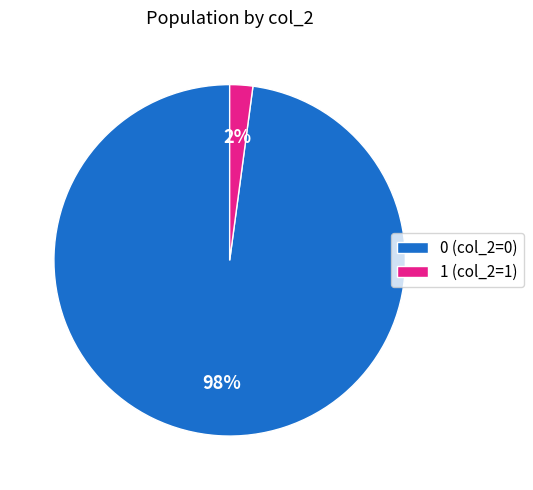

Does any single category account for the majority?

Yes